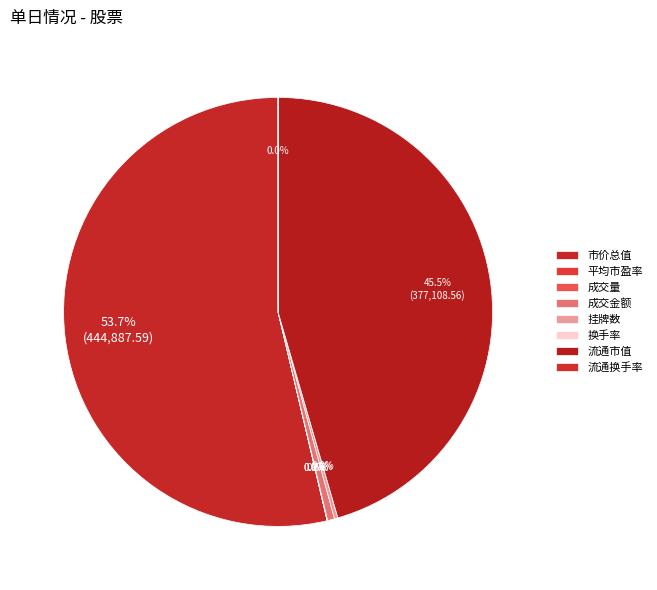

What percentage is the 流通市值 slice, to the nearest percent?

45%